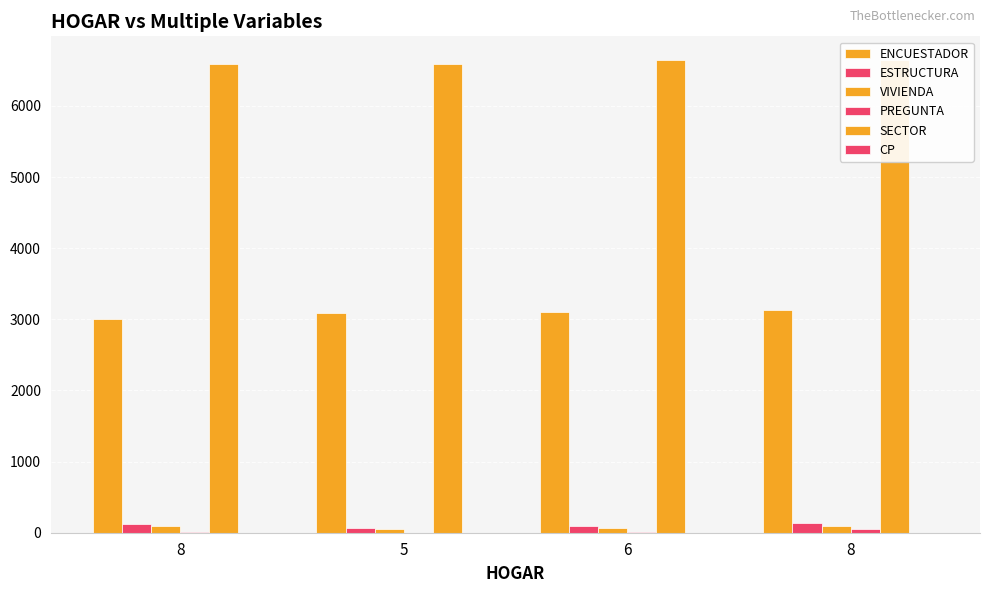

What is the difference between the highest and lowest values at 5?

6593